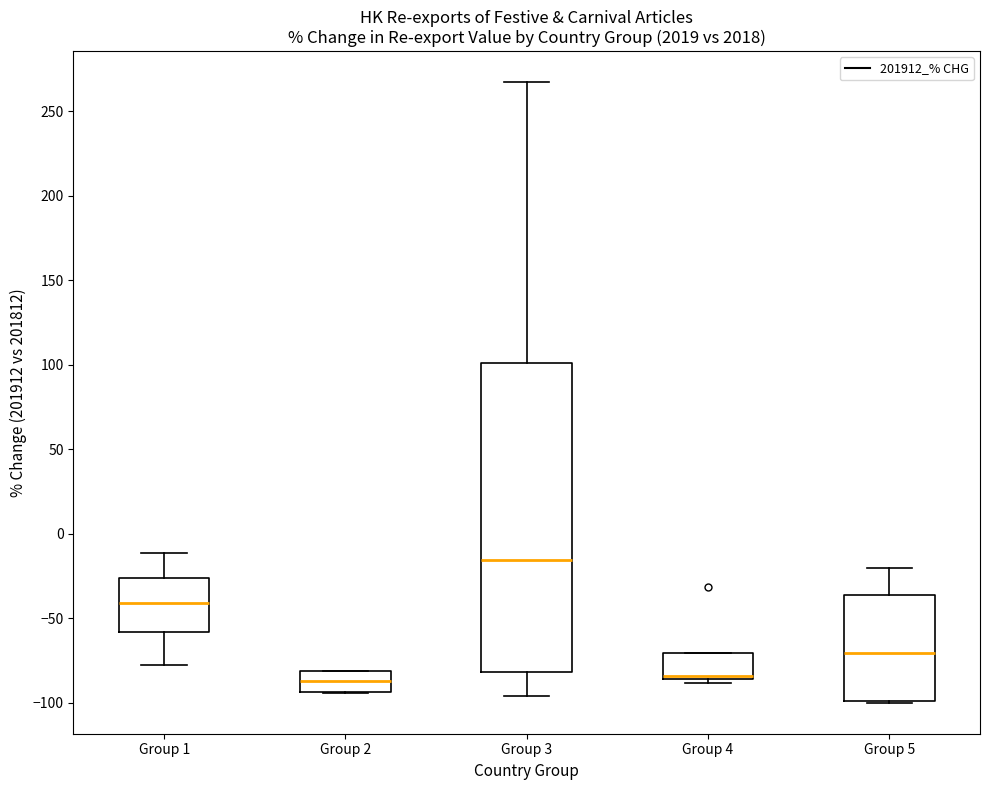

Reading left to right, read every box against the y-axis: the position of its median line, the range the box covers, and the ends of its whiskers. The values are not printed on the chart, so give them approximately, as read against the axis.

Group 1: median -40, box -60 to -25, whiskers -75 to -10
Group 2: median -85, box -95 to -80, whiskers -95 to -80
Group 3: median -15, box -80 to 100, whiskers -95 to 265
Group 4: median -85 (drawn on the box's lower edge), box -85 to -70, whiskers -90 to -70
Group 5: median -70, box -100 to -35, whiskers -100 to -20